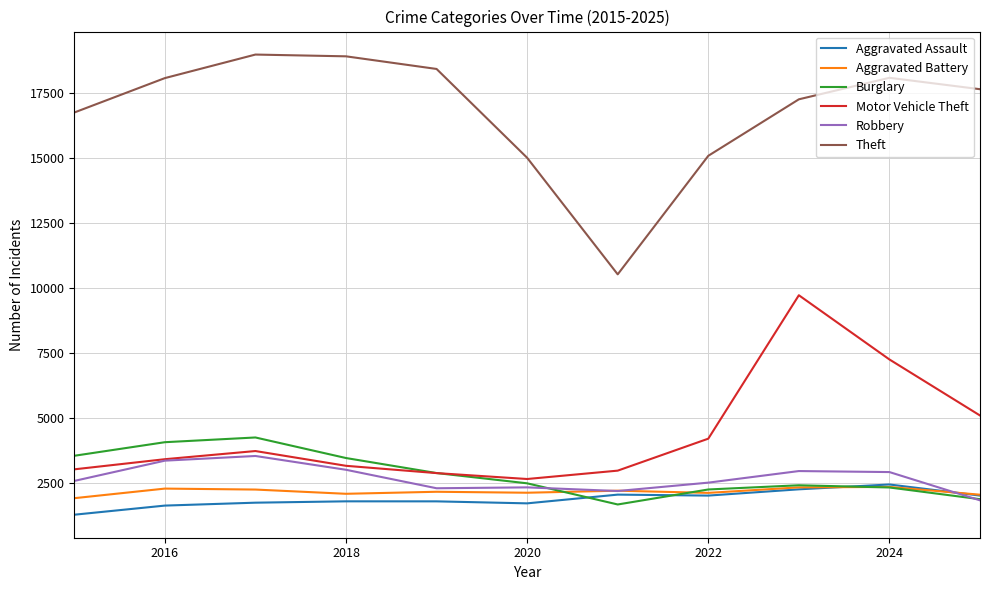

Which series has the largest range (max minus min)?

Theft